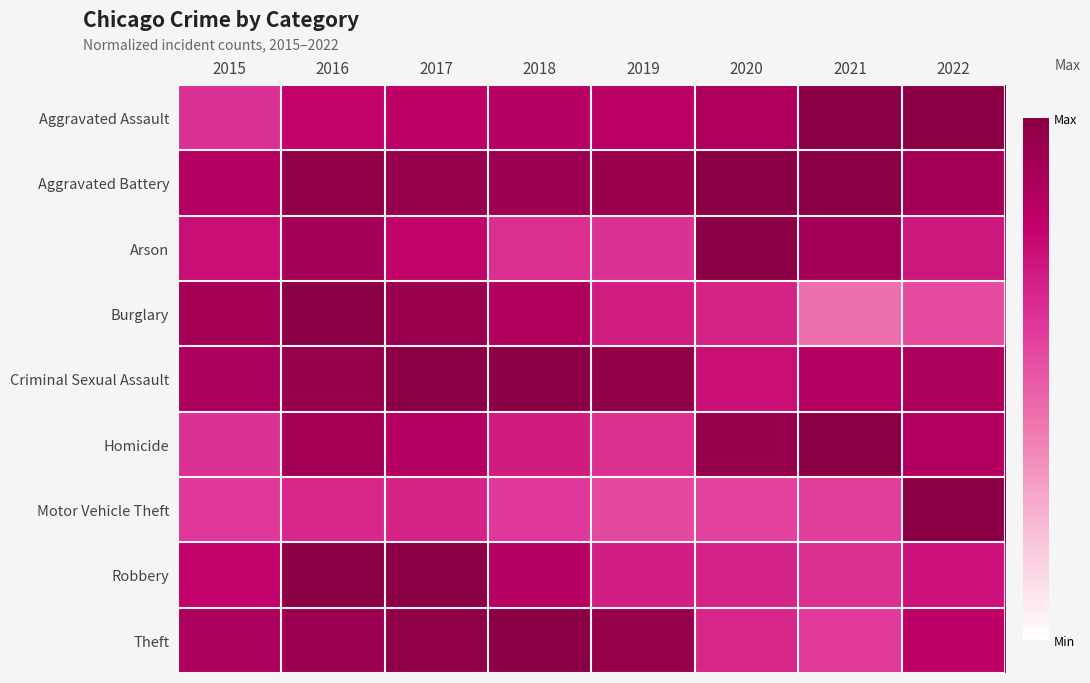

What is the total value across all series at 2019?

6.9